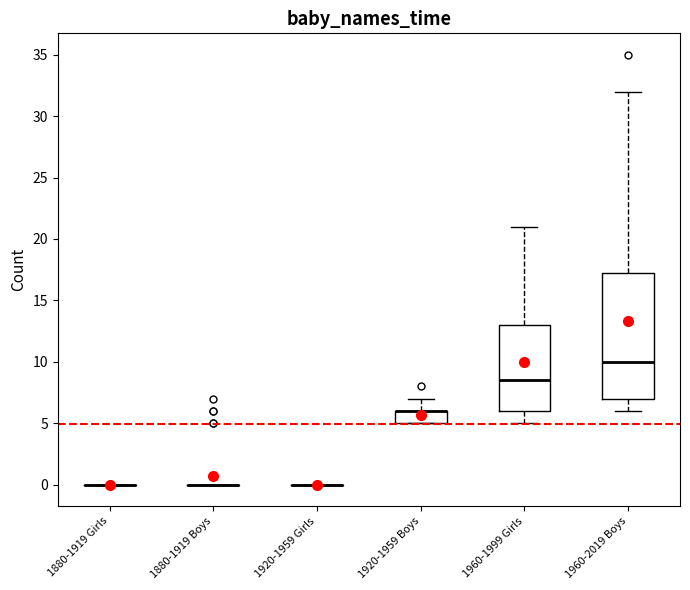

Reading left to right, read every box against the y-axis: the position of its median line, the range the box covers, and the ends of its whiskers. The values are not printed on the chart, so give them approximately, as read against the axis.

1880-1919 Girls: box collapsed to a line at 0.0, whiskers 0.0 to 0.0
1880-1919 Boys: box collapsed to a line at 0.0, whiskers 0.0 to 0.0
1920-1959 Girls: box collapsed to a line at 0.0, whiskers 0.0 to 0.0
1920-1959 Boys: median 6.0 (drawn on the box's upper edge), box 5.0 to 6.0, whiskers 5.0 to 7.0
1960-1999 Girls: median 8.5, box 6.0 to 13.0, whiskers 5.0 to 21.0
1960-2019 Boys: median 10.0, box 7.0 to 17.5, whiskers 6.0 to 32.0